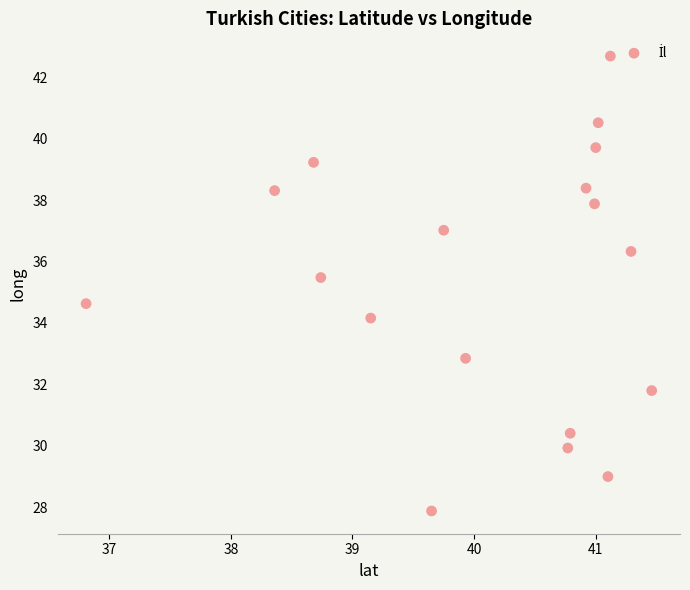

What is the range of X values (max minus min)?

4.6